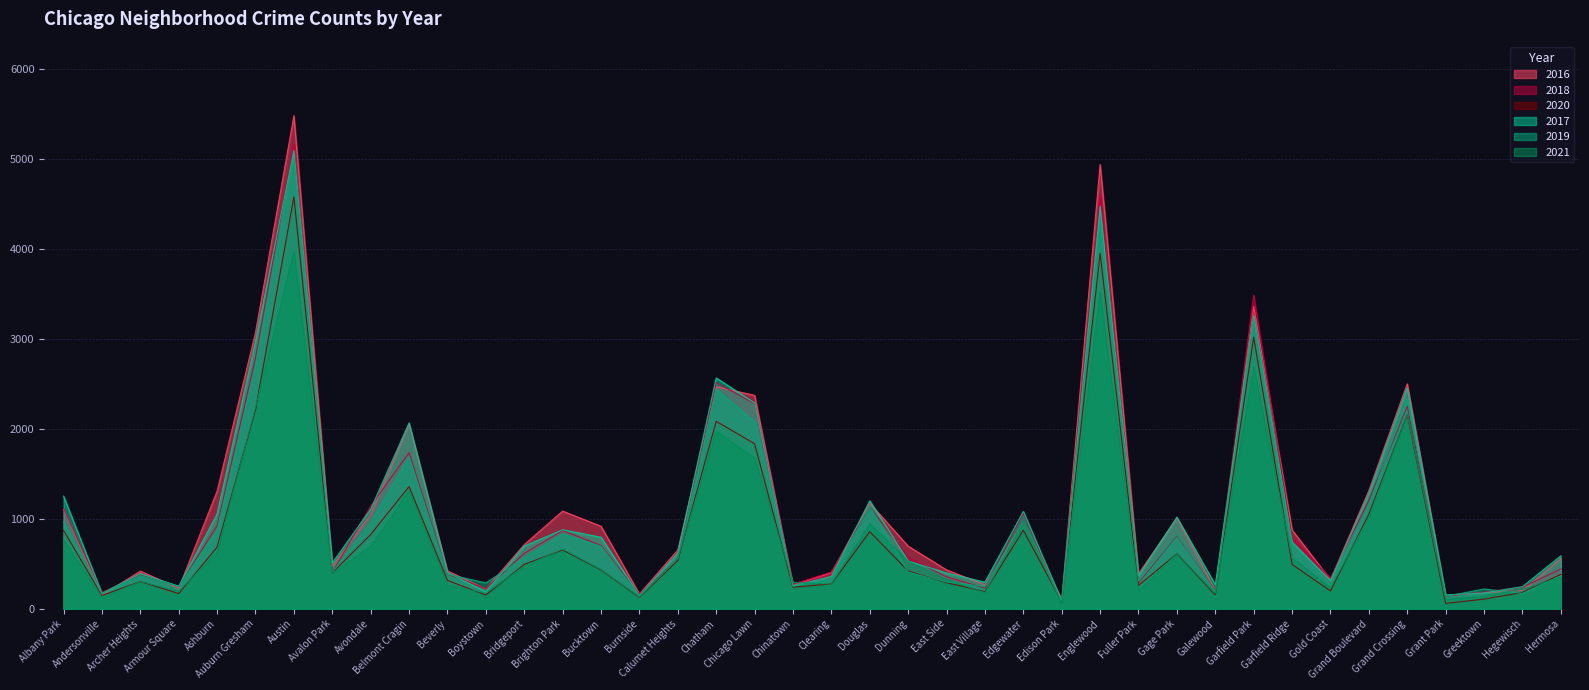

In 2016, how many points are lower than both neighbors (excluding endpoints)?

12